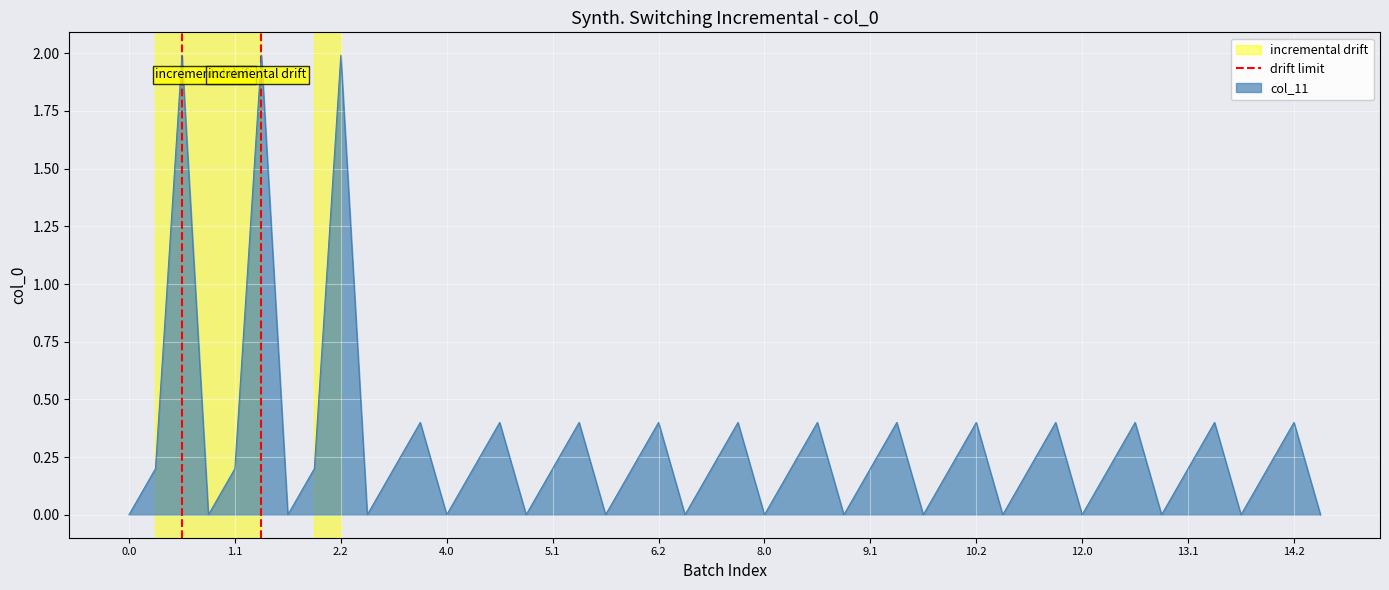

The value of col_11 at 10.2 is 0.4. True or false?

True